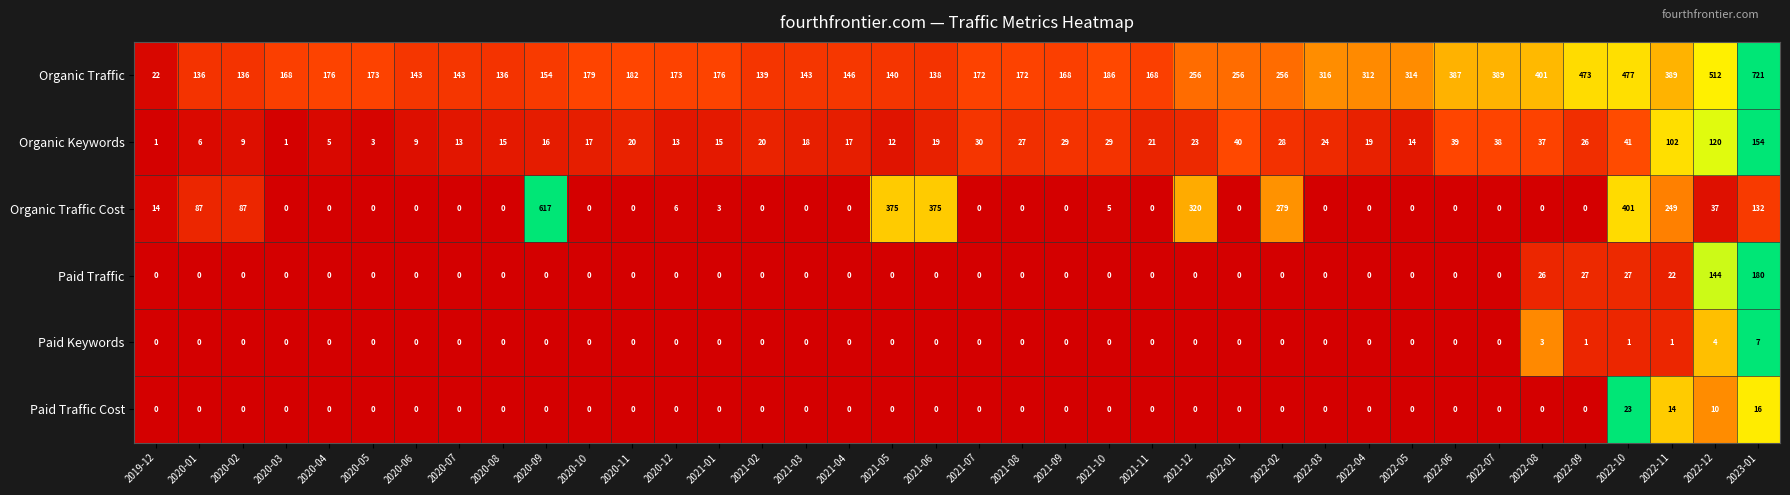

Is the value of Organic Traffic at 2021-05 greater than the value of Organic Keywords at 2019-12?

Yes